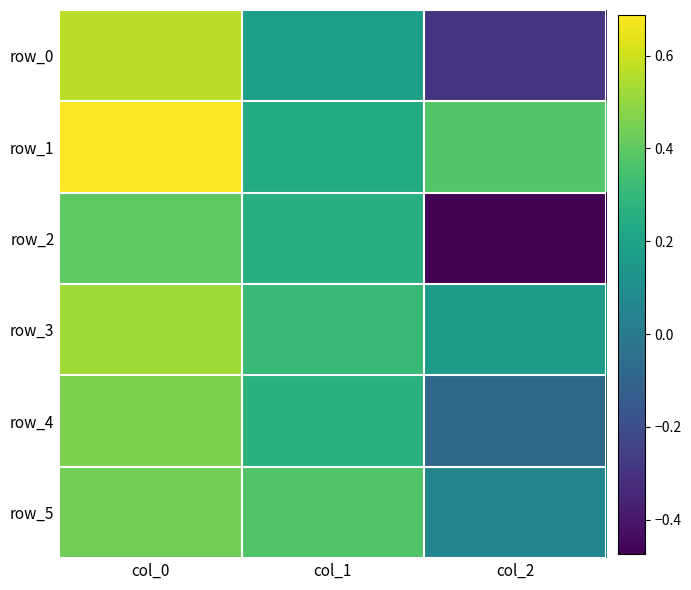

At which label does row_2 first exceed 0?

col_0